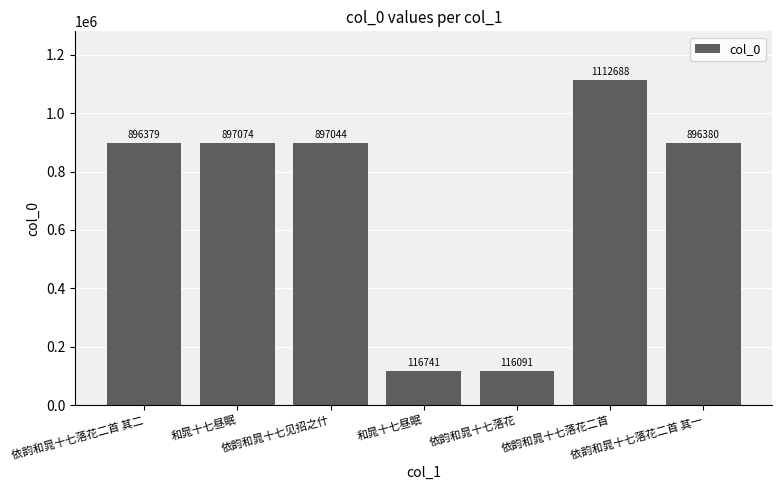

Between 依韵和晁十七落花二首 其二 and 依韵和晁十七见招之什, which is larger?

依韵和晁十七见招之什